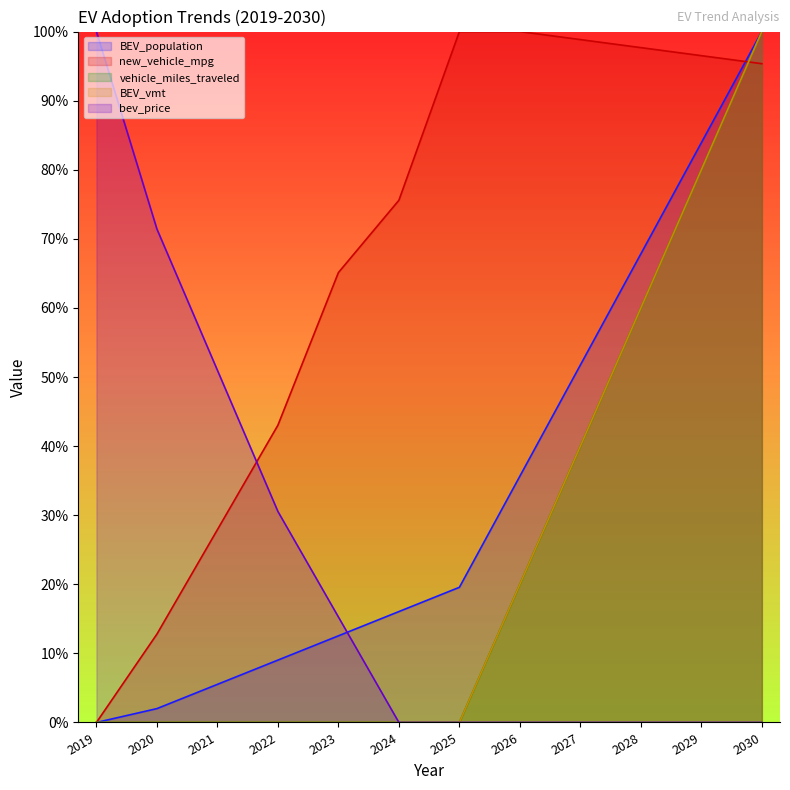

True or false: BEV_vmt has a value of 0.7 at 2027.

False